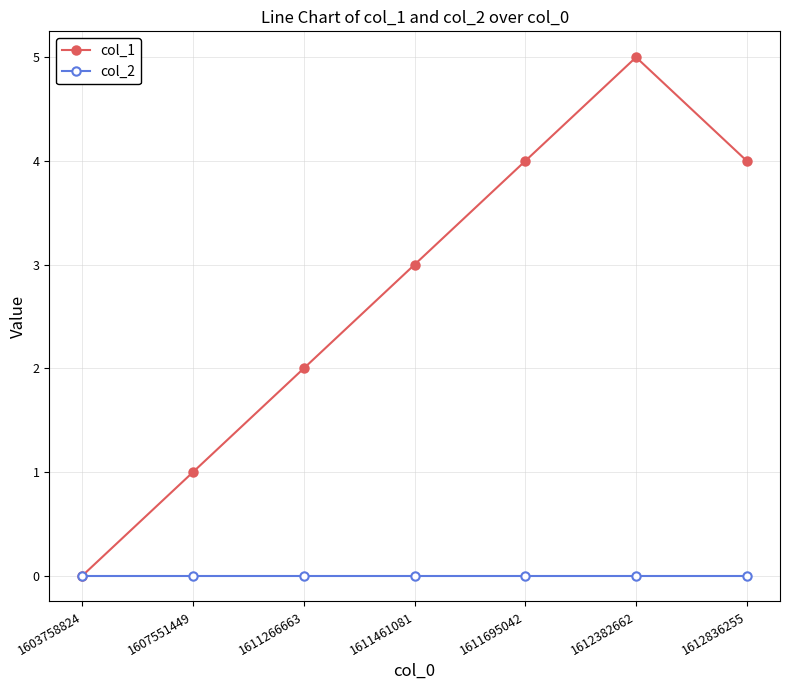

Reading left to right, extract all data points from this chart.

col_1: 0	1	2	3	4	5	4
col_2: 0	0	0	0	0	0	0